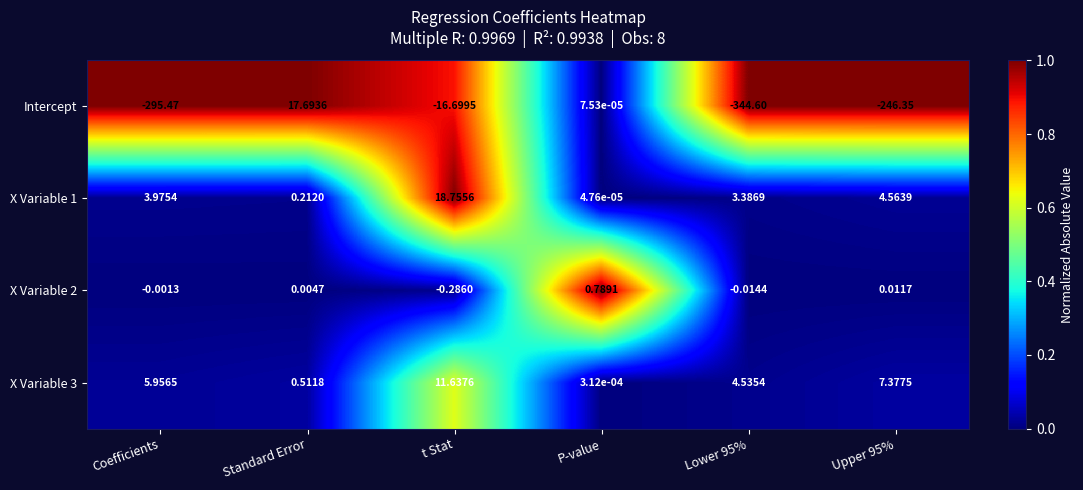

At which label does Intercept reach its peak?

Standard Error